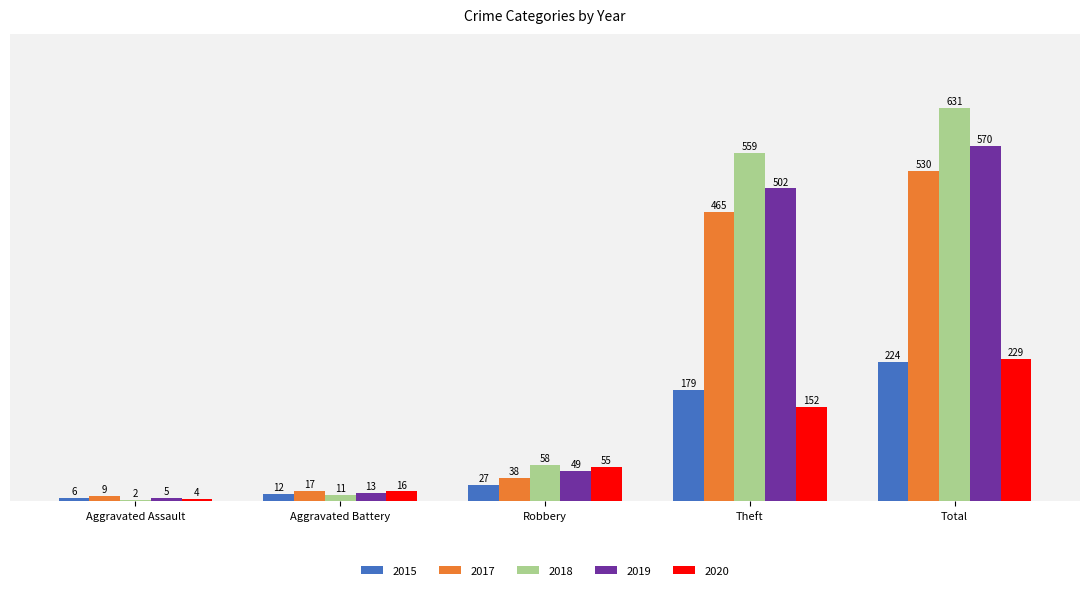

What are all the series names shown in the legend?

2015, 2017, 2018, 2019, 2020